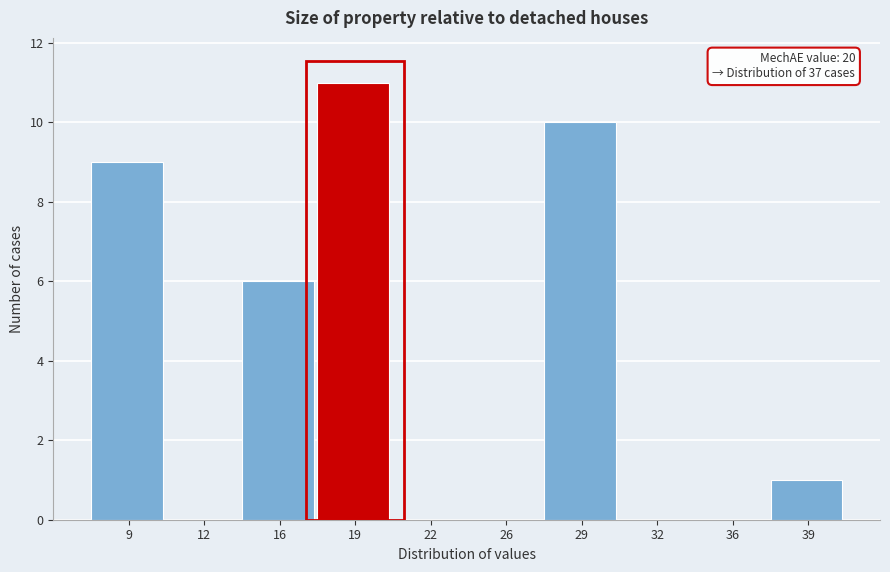

Reading left to right, extract all data points from this chart.

9=9	12=0	16=6	19=11	22=0	26=0	29=10	32=0	36=0	39=1